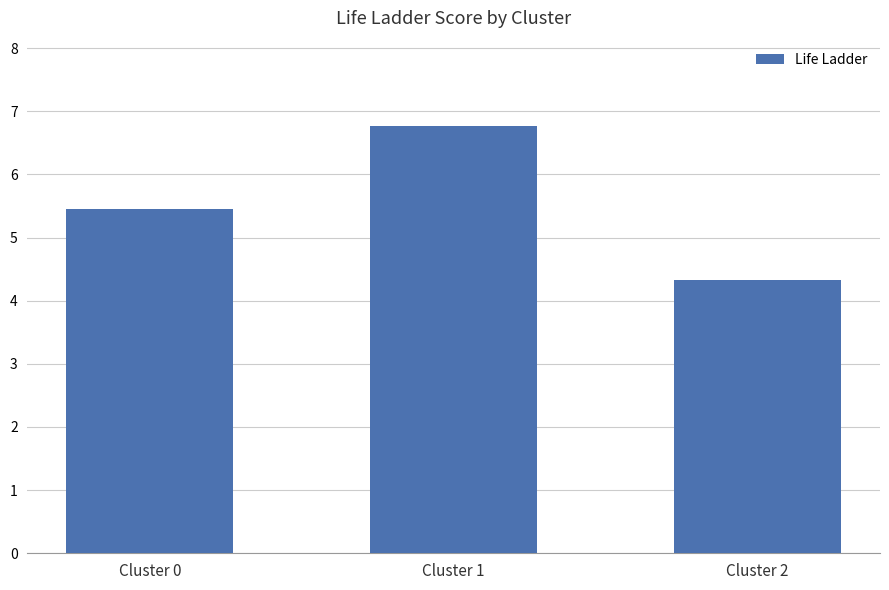

What is the minimum value shown in the chart?

4.3